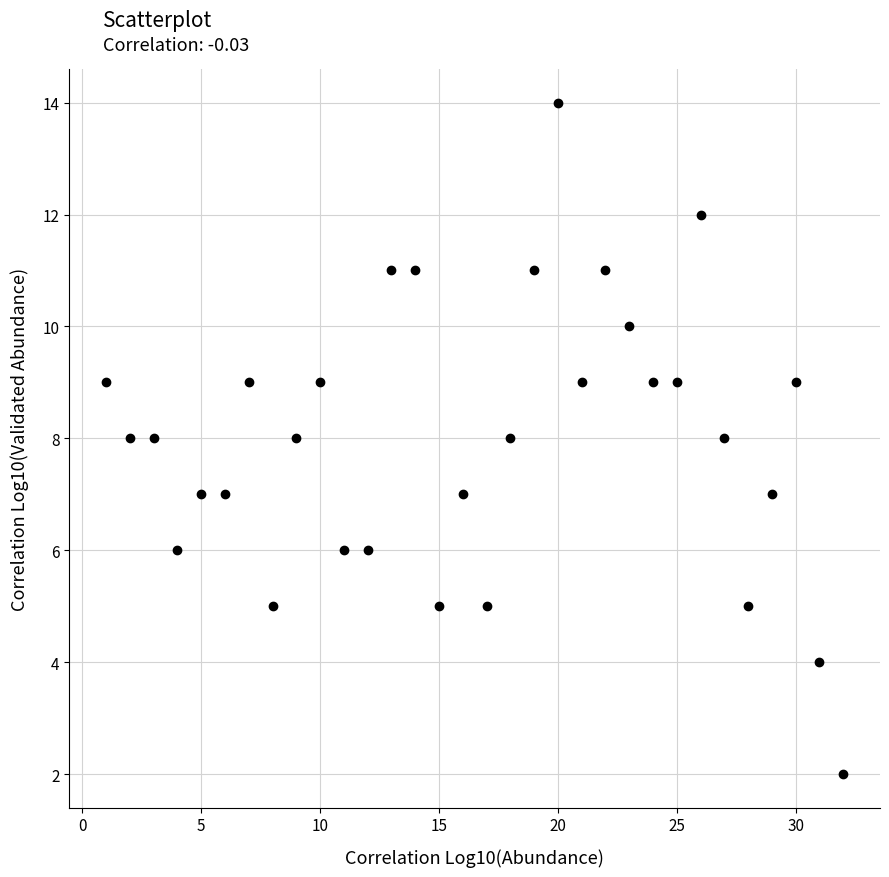

What is the range of X values (max minus min)?

31